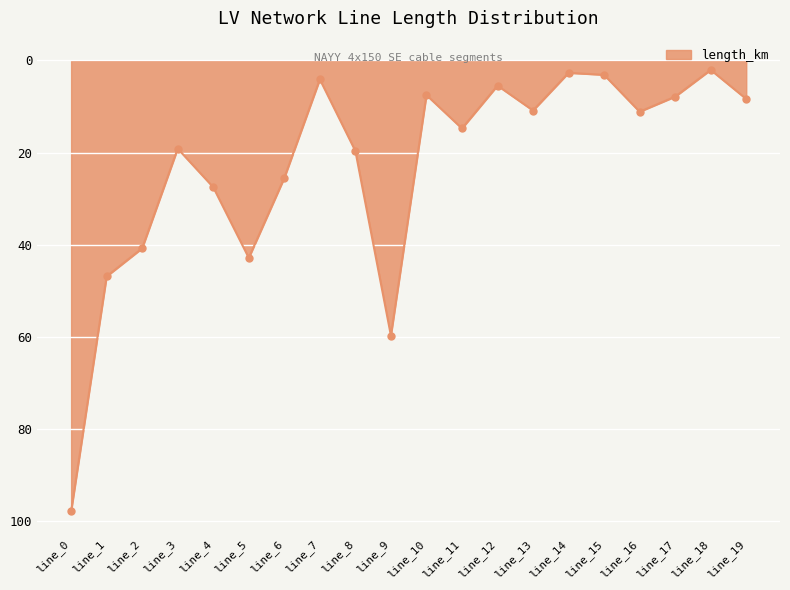

What is the value of the 5th point from the left?

27.5